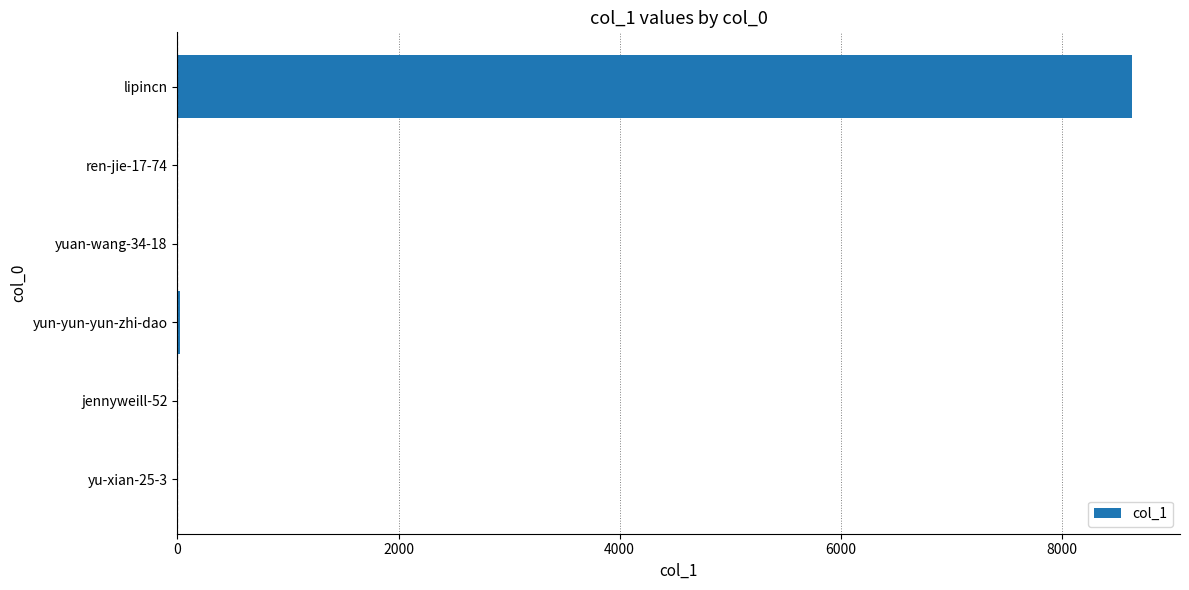

Count the number of categories in the chart.

6